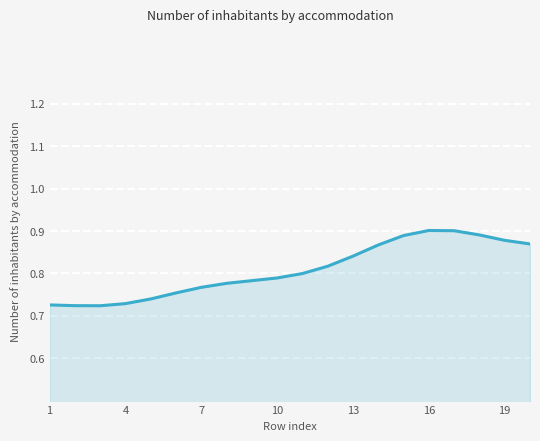

How many values are between 0 and 1?

20